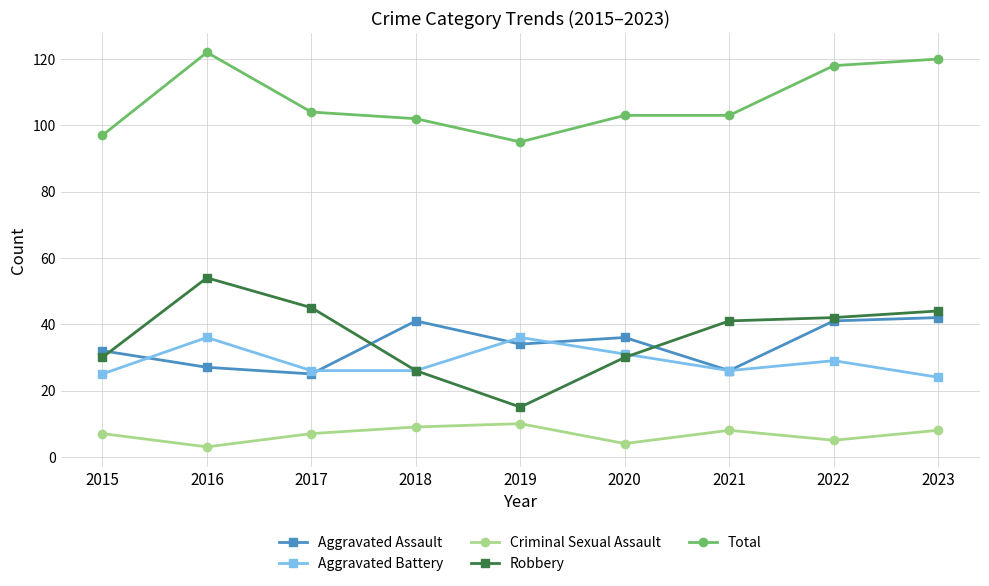

What is the maximum value for Robbery?

54